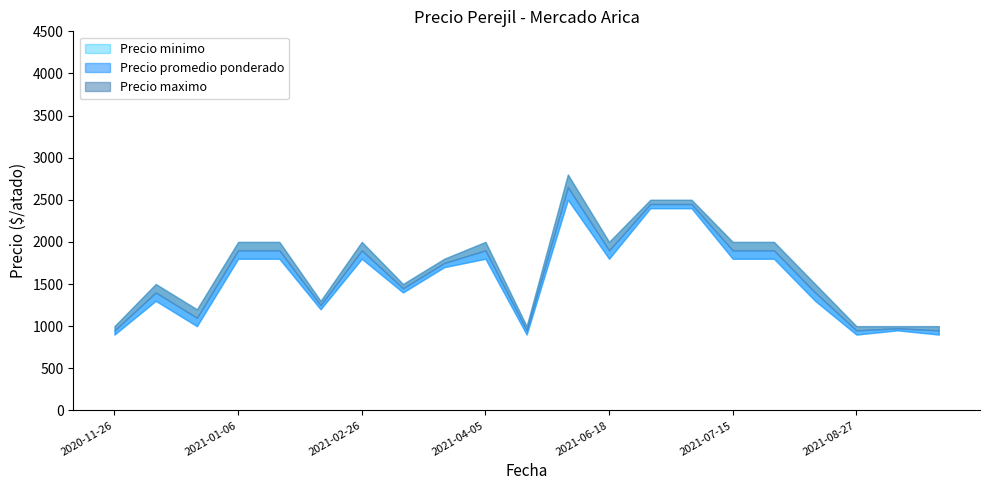

What is the label of the 1st point from the right?

2021-09-08